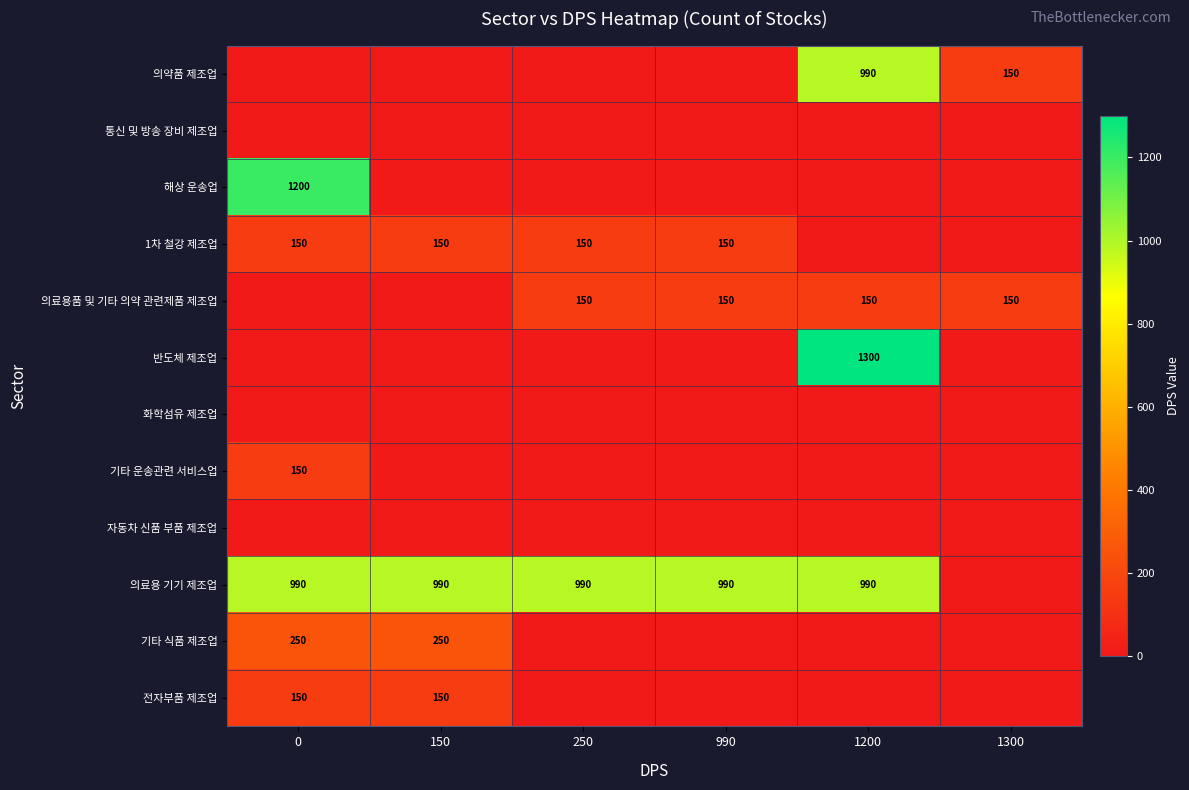

Which has a higher value, 0 or 1200?

1200